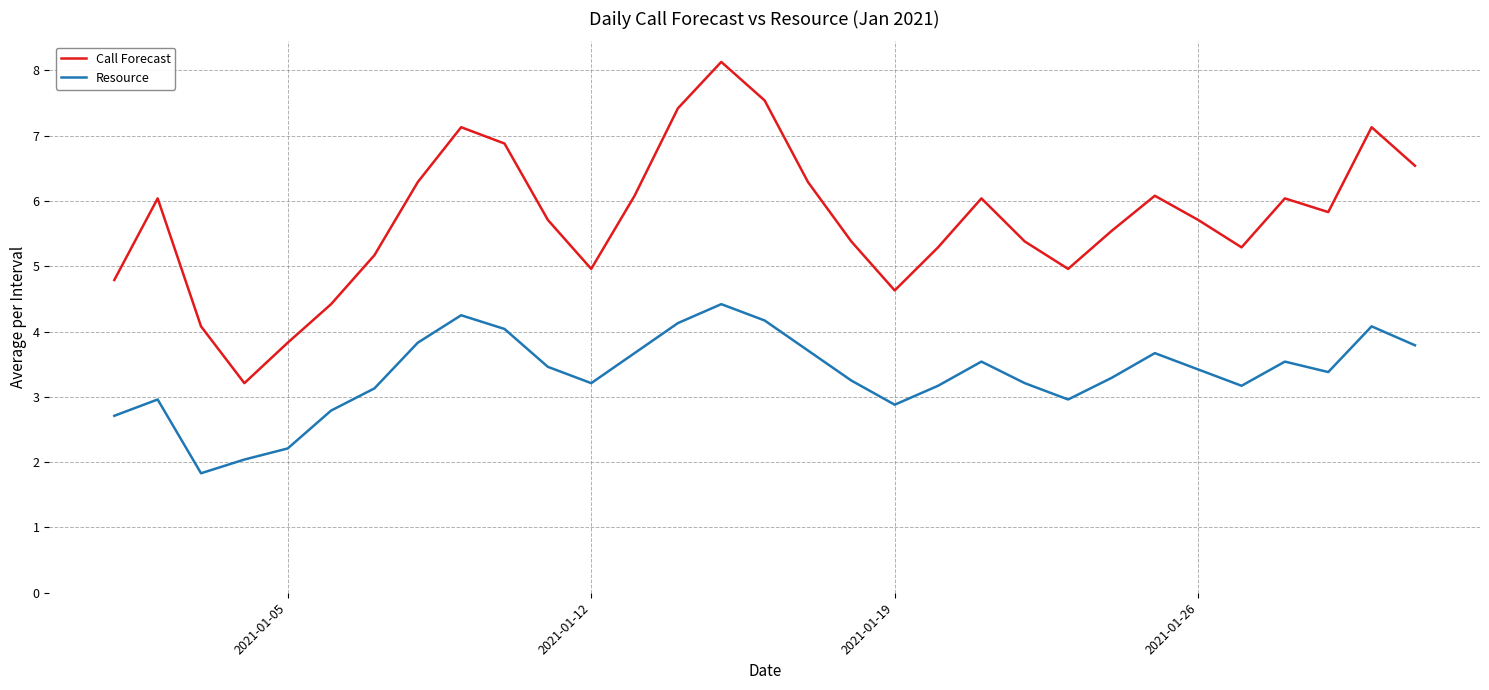

Which series has the largest total across all categories?

Call Forecast